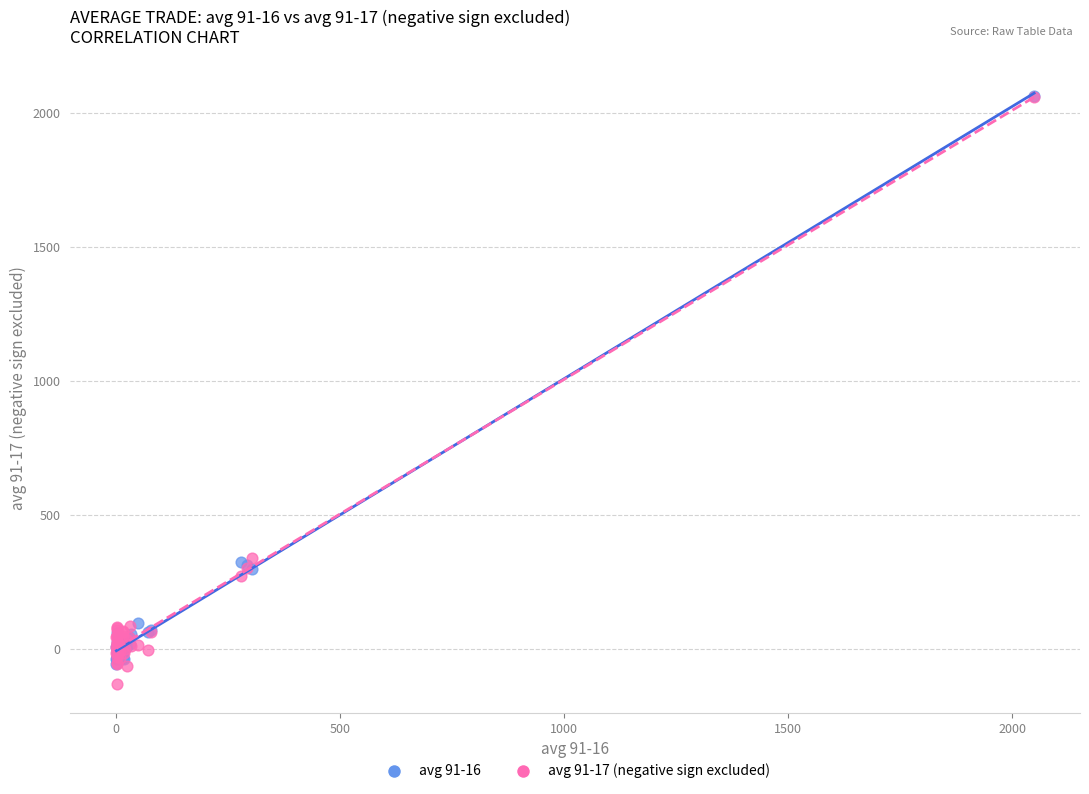

Which series has the widest spread of Y values?

avg 91-17 (negative sign excluded)